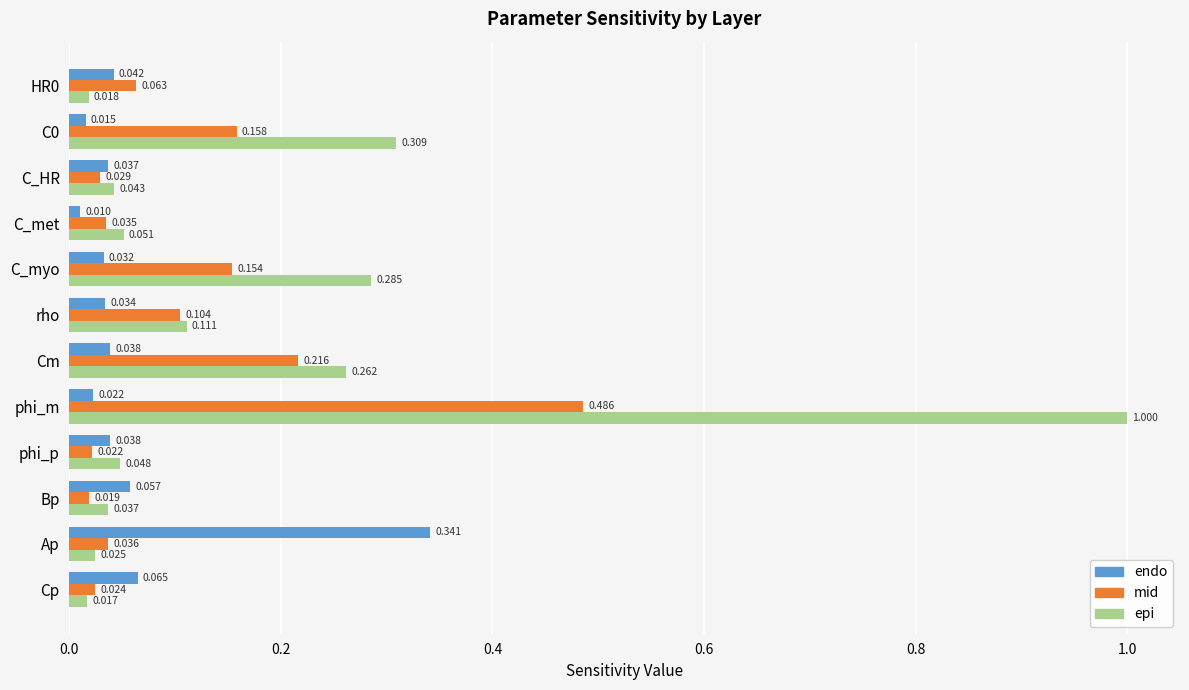

Which series has the largest range (max minus min)?

epi